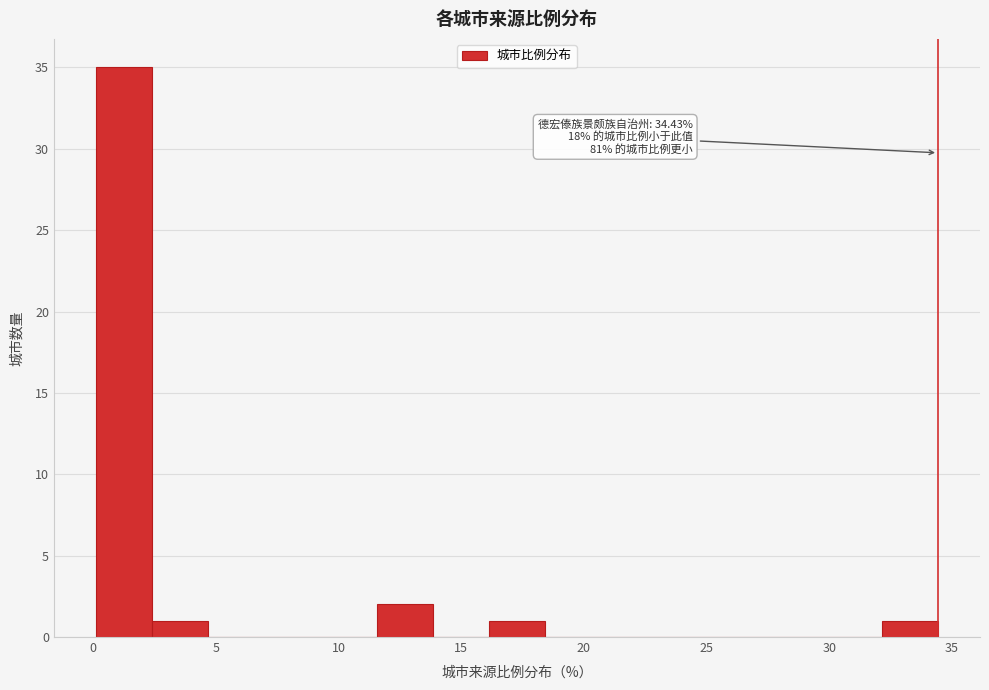

Which range on the x-axis has the tallest bar?

0.0 to 2.5